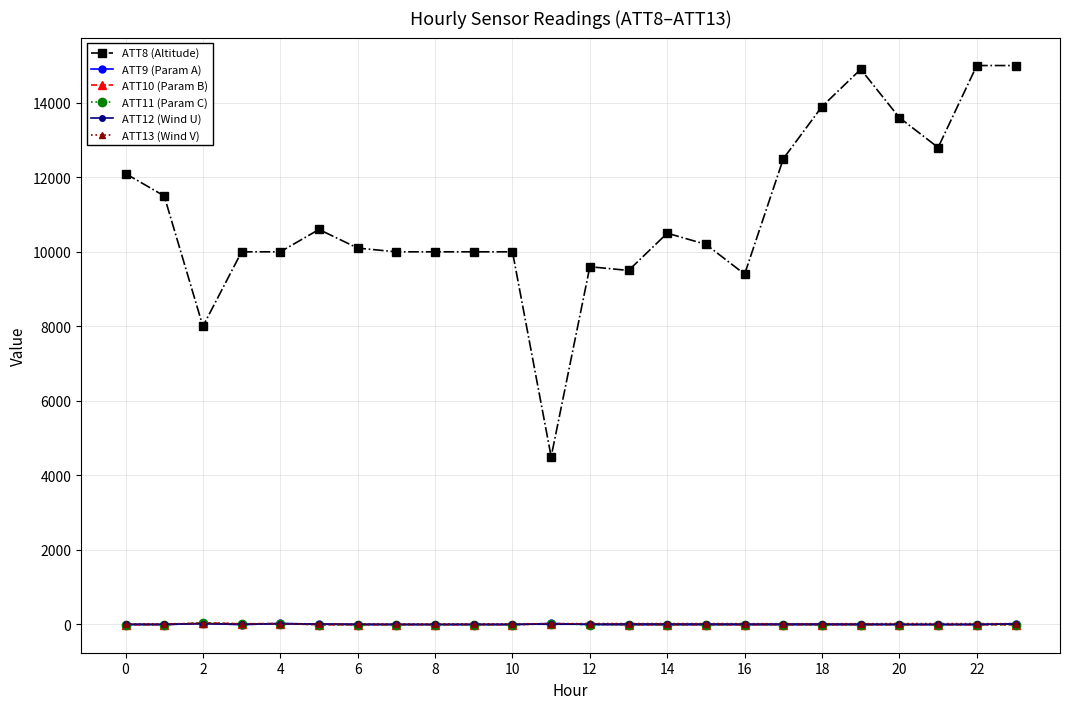

Which series has the largest range (max minus min)?

ATT8 (Altitude)